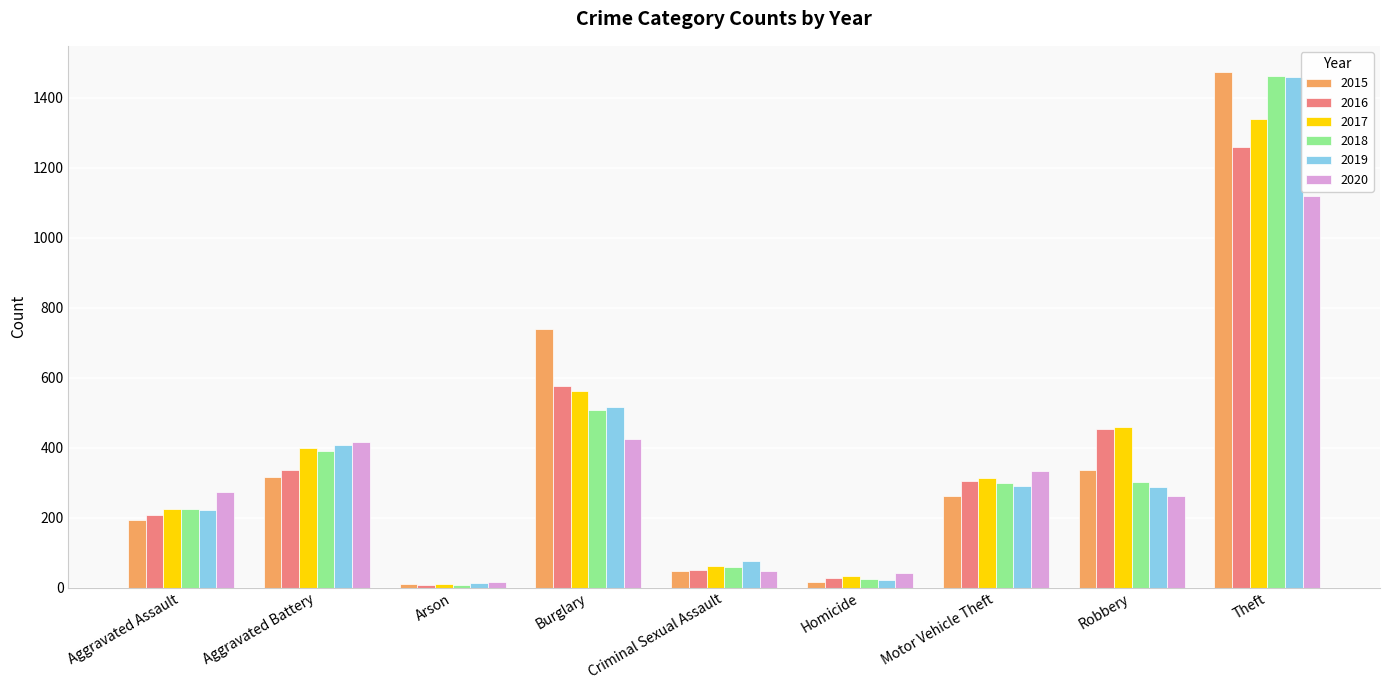

What is the sum of all 2019 values?

3294